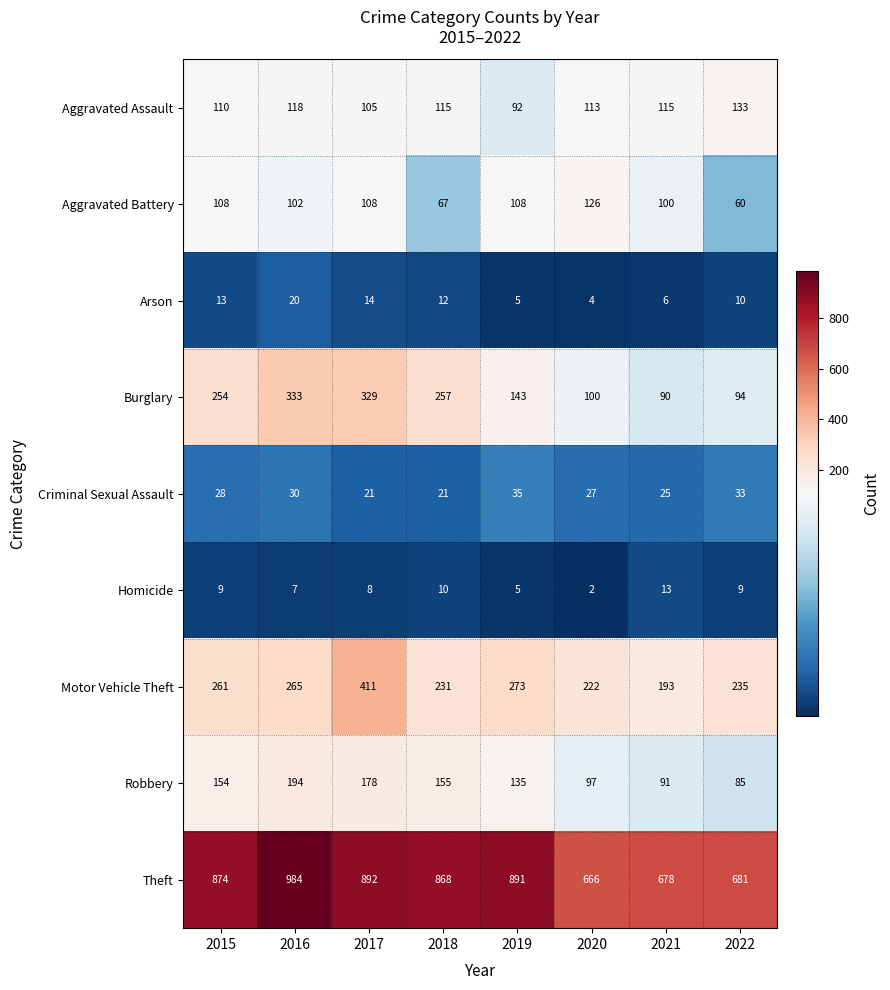

What is the approximate value of Theft at 2020, to the nearest 10?

670